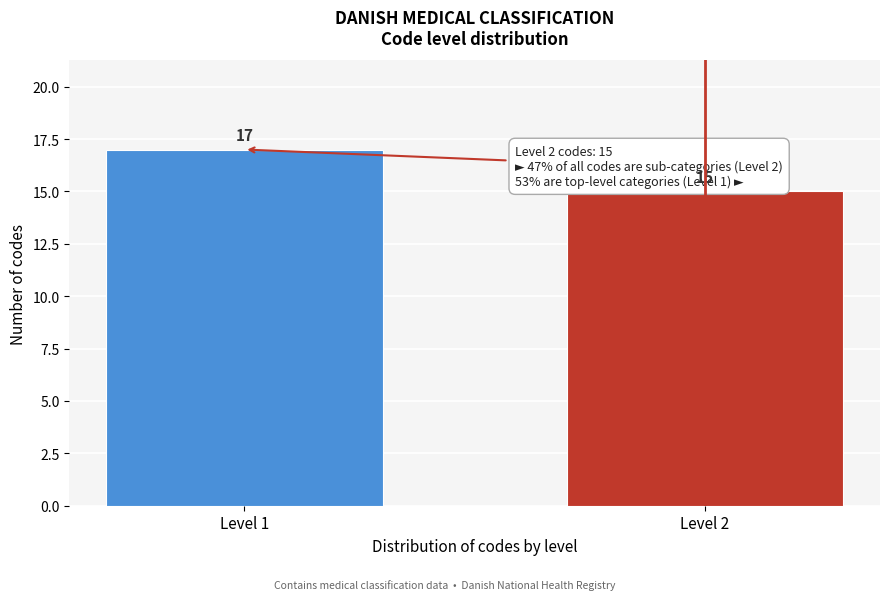

Reading right to left, transcribe all the data shown in this chart.

15	17